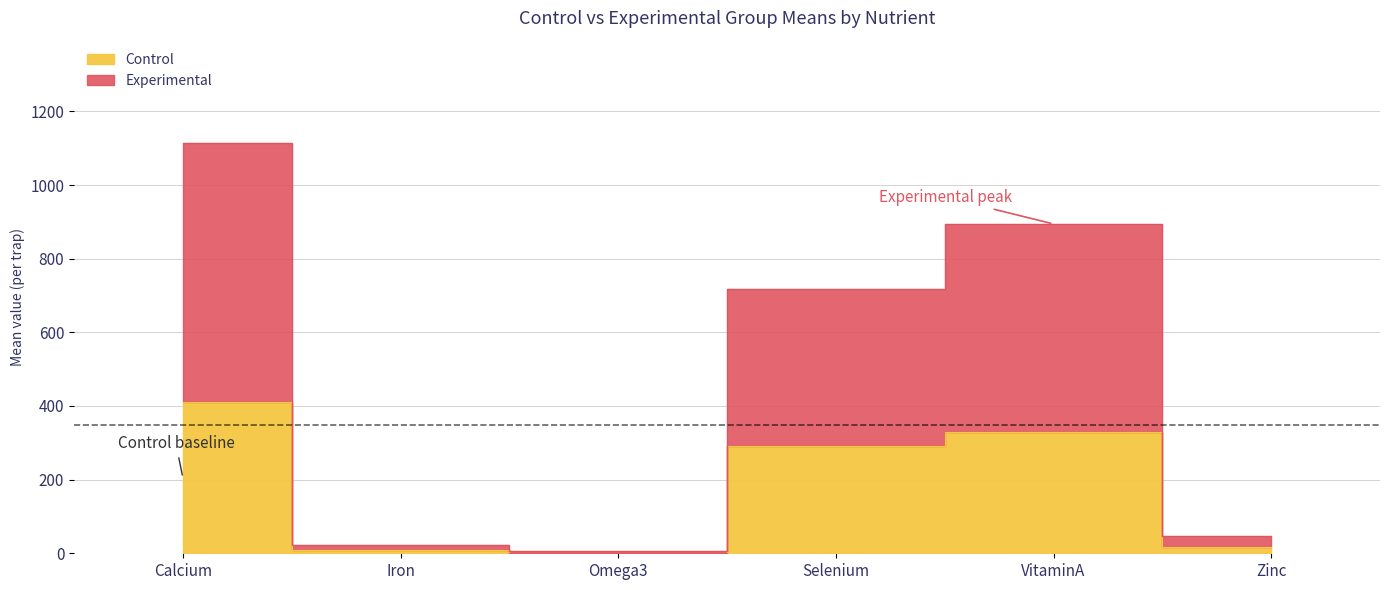

Rank the categories by Control value from lowest to highest.

Omega3, Iron, Zinc, Selenium, VitaminA, Calcium